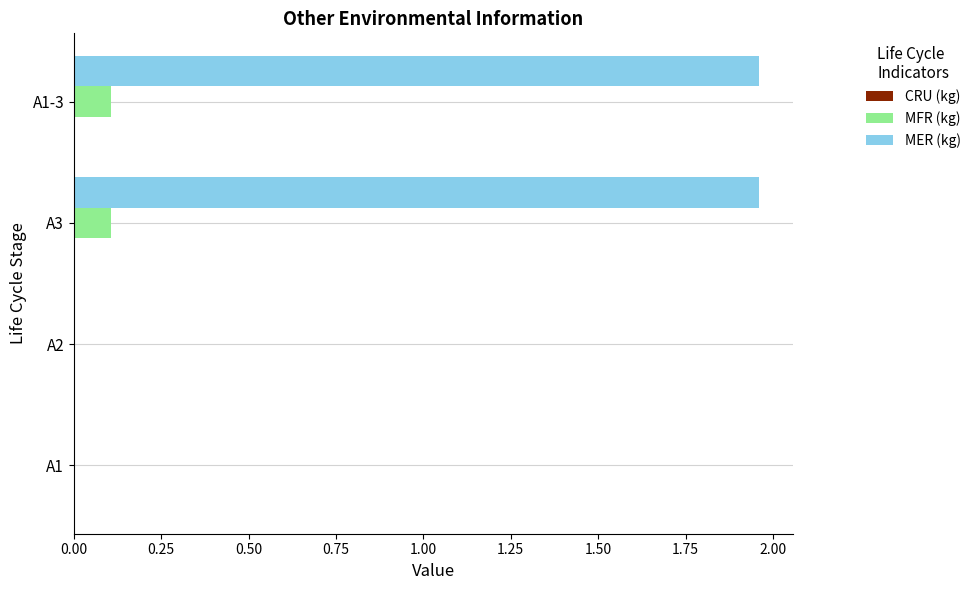

Which series has the largest total across all categories?

MER (kg)